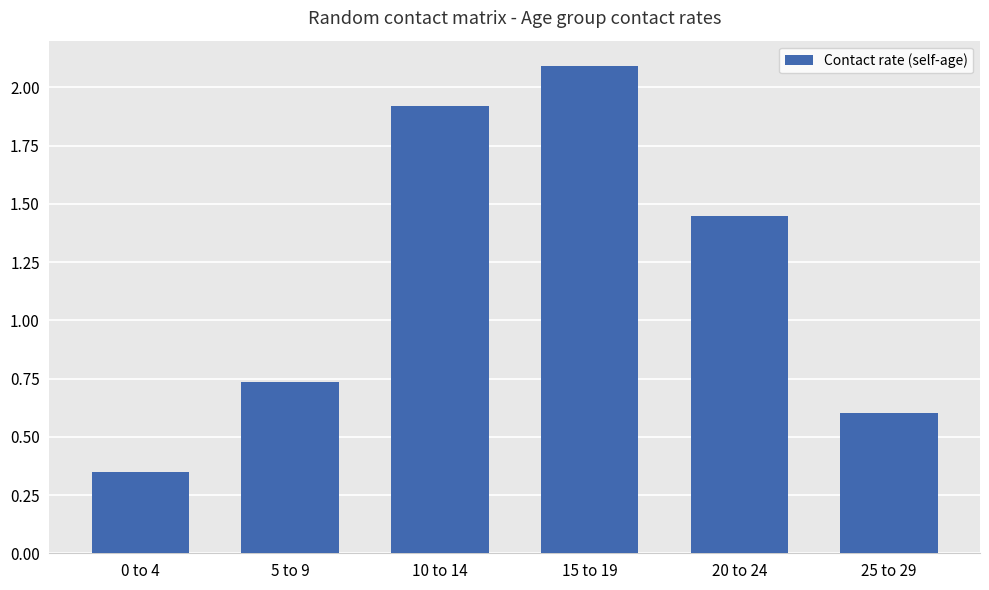

Is it true that the value at 15 to 19 is 1.1?

False